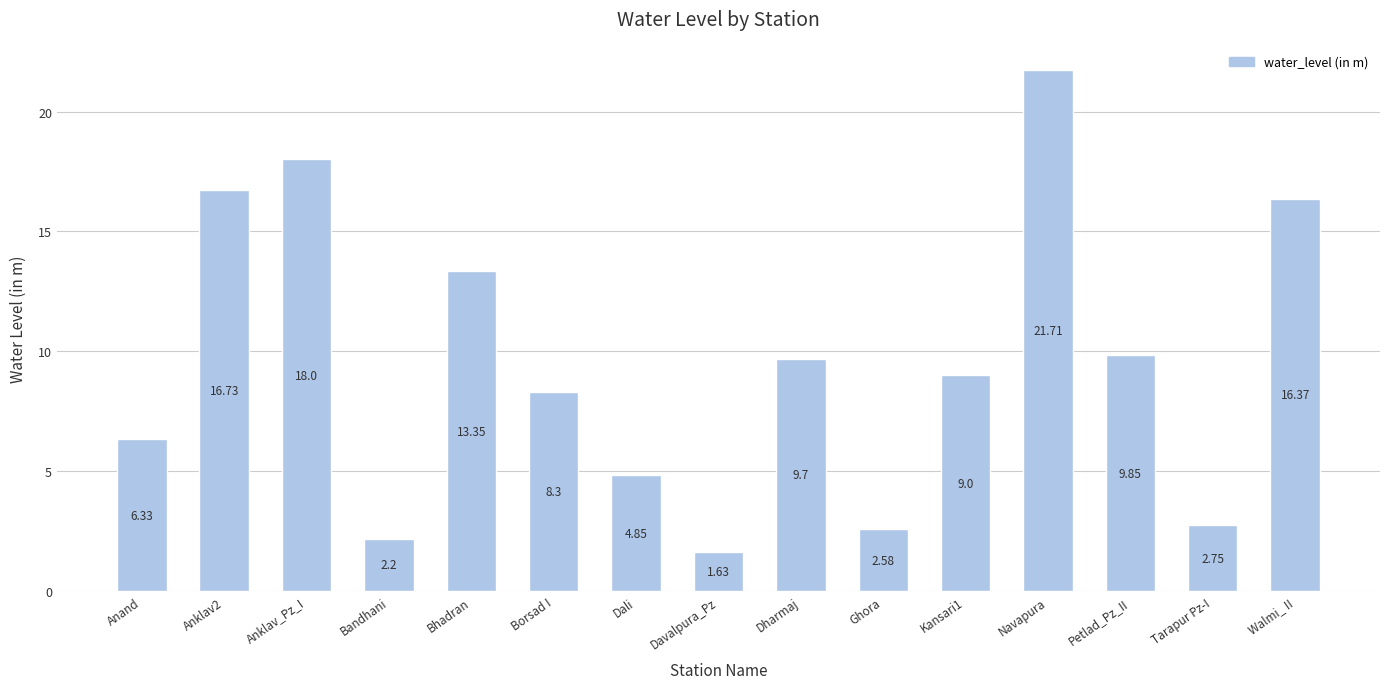

Approximately how many times larger is the value at Anklav_Pz_I compared to Bhadran?

1.3